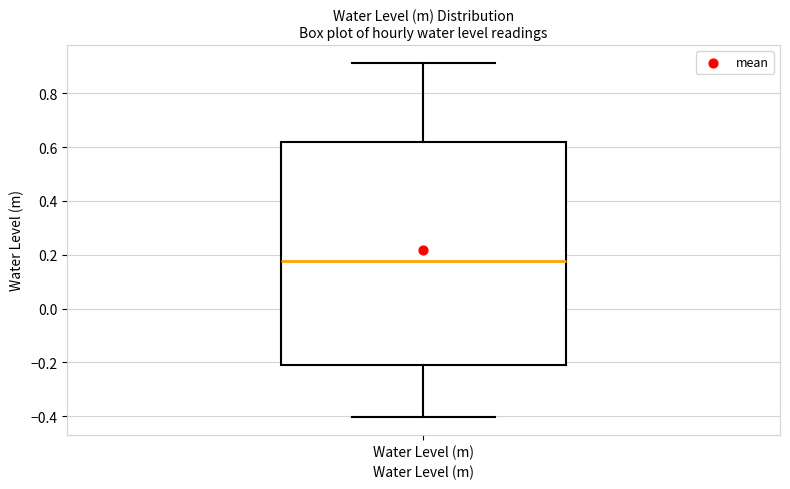

Where does the upper whisker of the box for Water Level (m) end on the y-axis? The values are not printed on the chart, so give them approximately, as read against the axis.

0.92